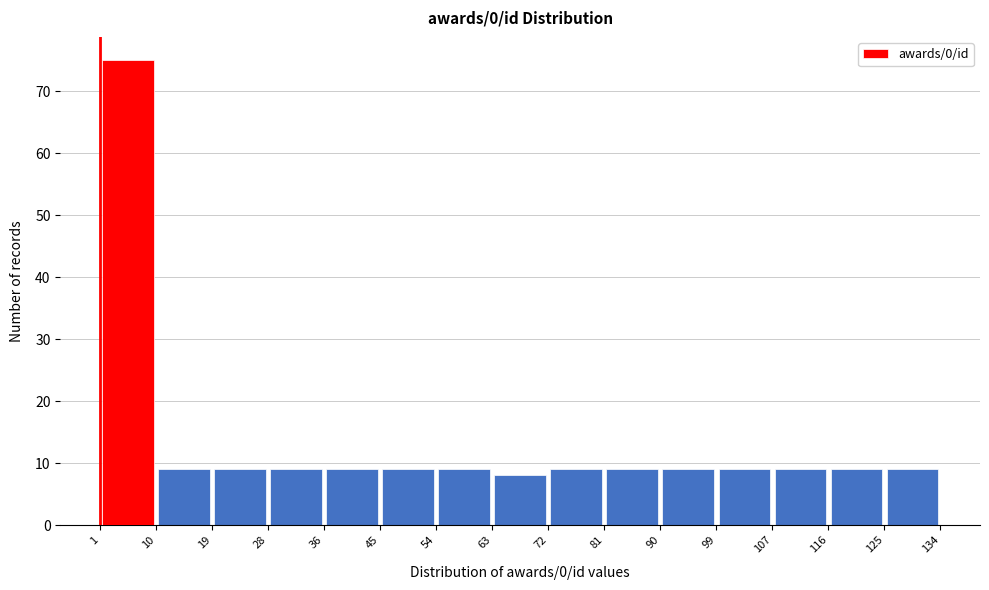

What is the height of the bar covering 54 to 63 on the x-axis? The values are not printed on the chart, so give them approximately, as read against the axis.

9